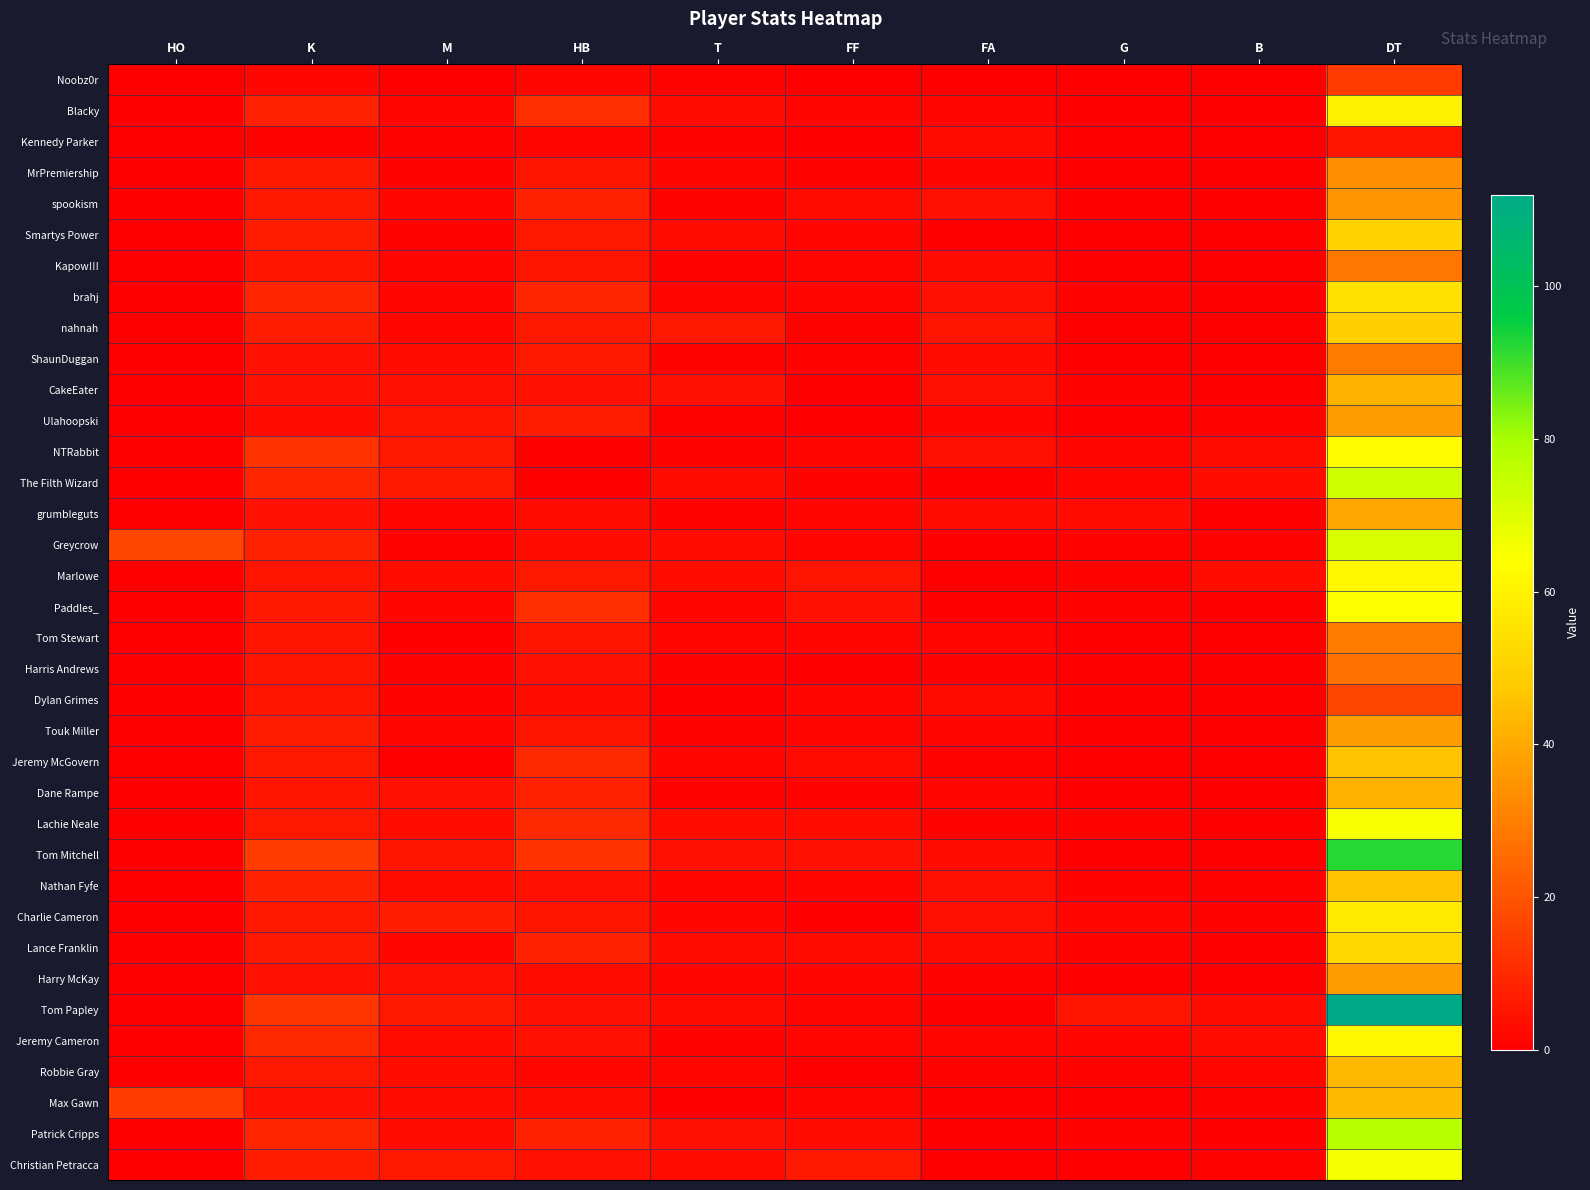

List the series in order of their peak value, lowest first.

Kennedy Parker, Noobz0r, Dylan Grimes, Harris Andrews, Kapow!!!, ShaunDuggan, Tom Stewart, MrPremiership, spookism, Ulahoopski, Touk Miller, Harry McKay, grumbleguts, CakeEater, Dane Rampe, Robbie Gray, Max Gawn, Jeremy McGovern, Nathan Fyfe, nahnah, Smartys Power, Lance Franklin, brahj, Charlie Cameron, Blacky, Marlowe, Jeremy Cameron, NTRabbit, Paddles_, Lachie Neale, Christian Petracca, Greycrow, The Filth Wizard, Patrick Cripps, Tom Mitchell, Tom Papley